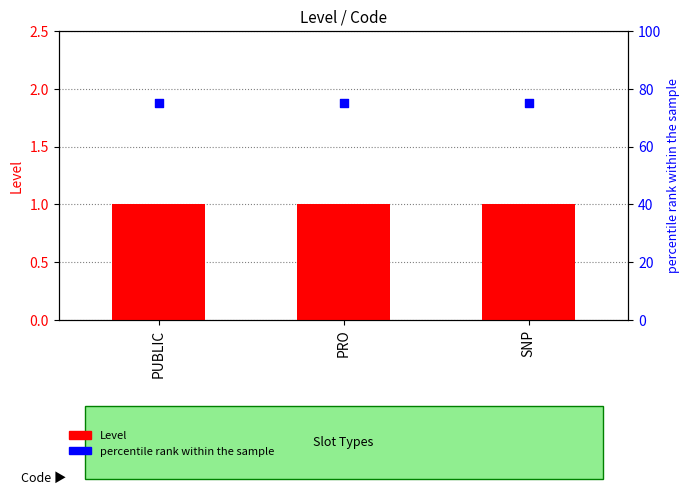

What is the total value across all series at PUBLIC?

76